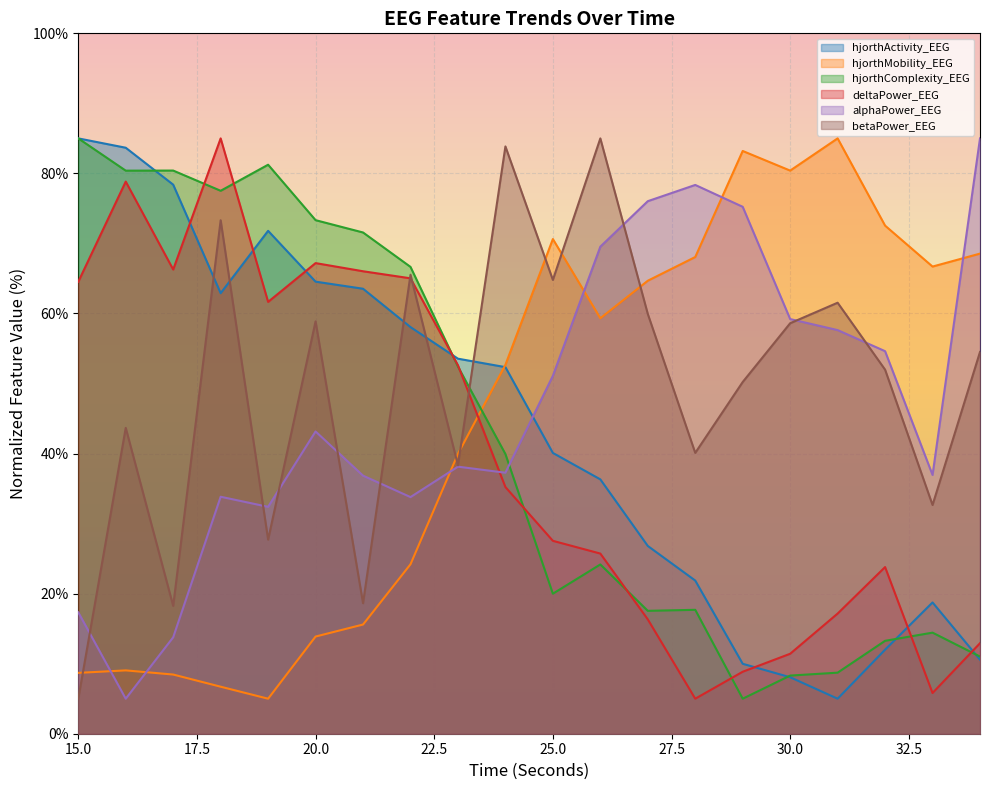

What is the minimum value shown in the chart?

5.0